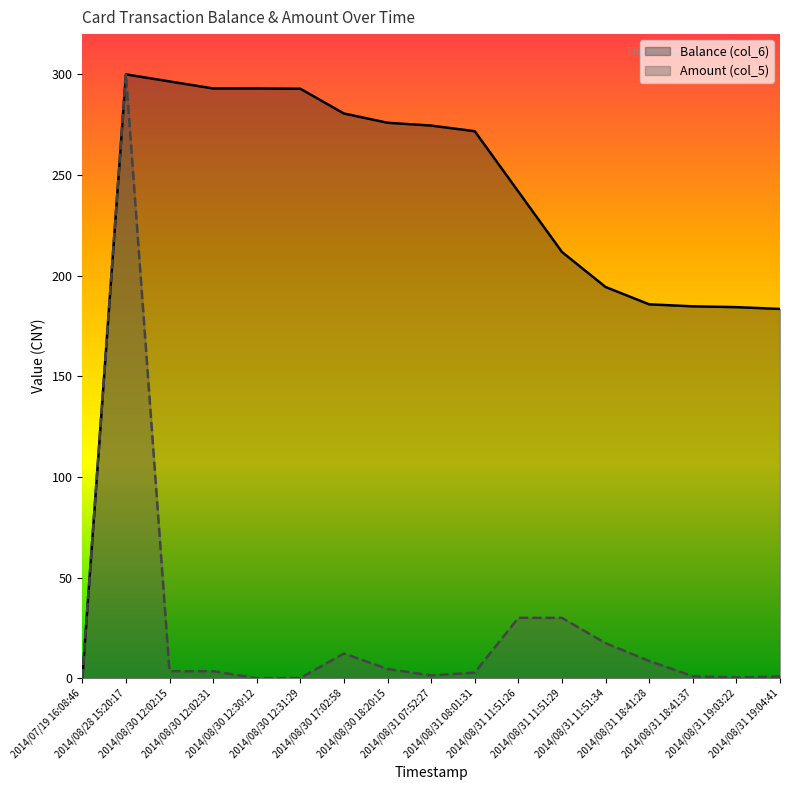

The Balance (col_6) series shows 100.3 at 2014/08/31 11:51:34. True or false?

False